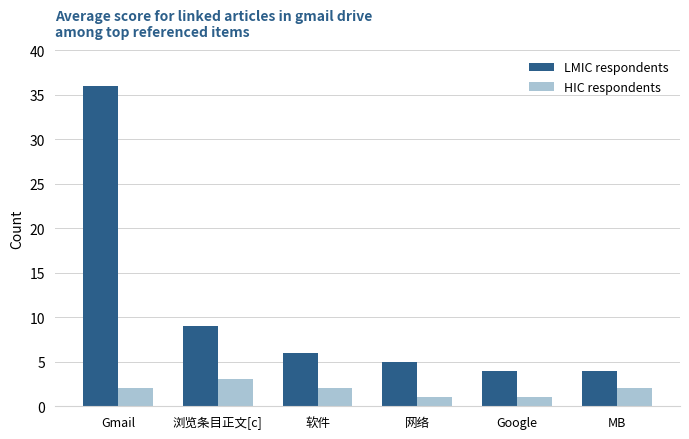

How many bars are there in each group?

2